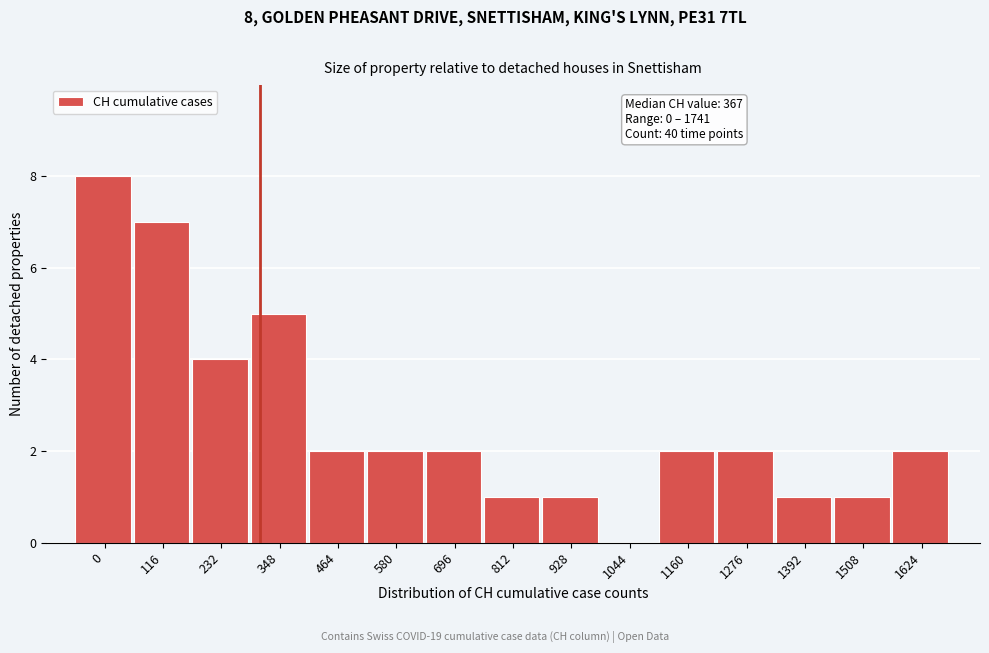

Reading left to right, what are all the values shown in this chart?

0=8	116=7	232=4	348=5	464=2	580=2	696=2	812=1	928=1	1044=0	1160=2	1276=2	1392=1	1508=1	1624=2